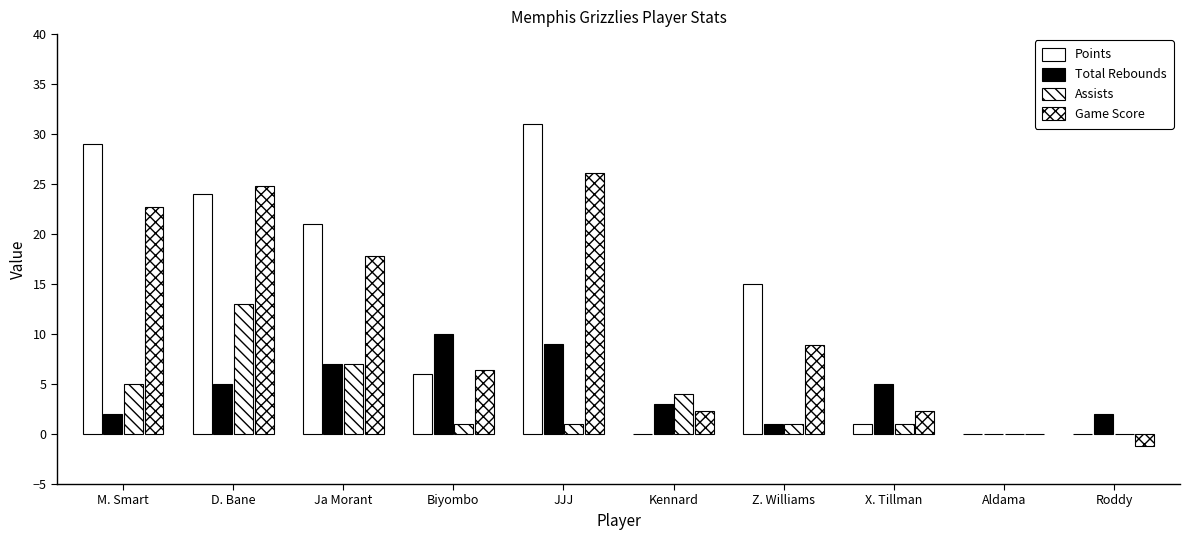

Are the bars horizontal?

No